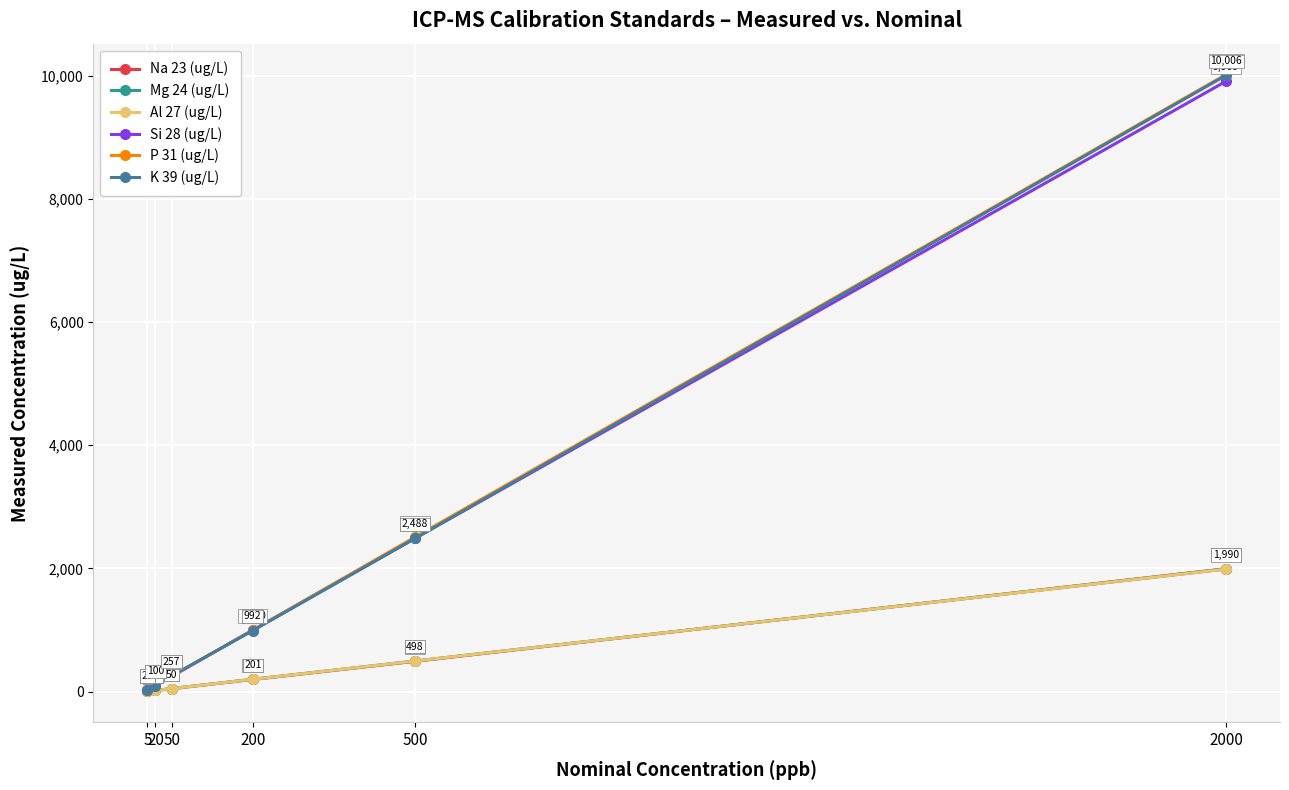

Which series has the largest total across all categories?

P 31 (ug/L)